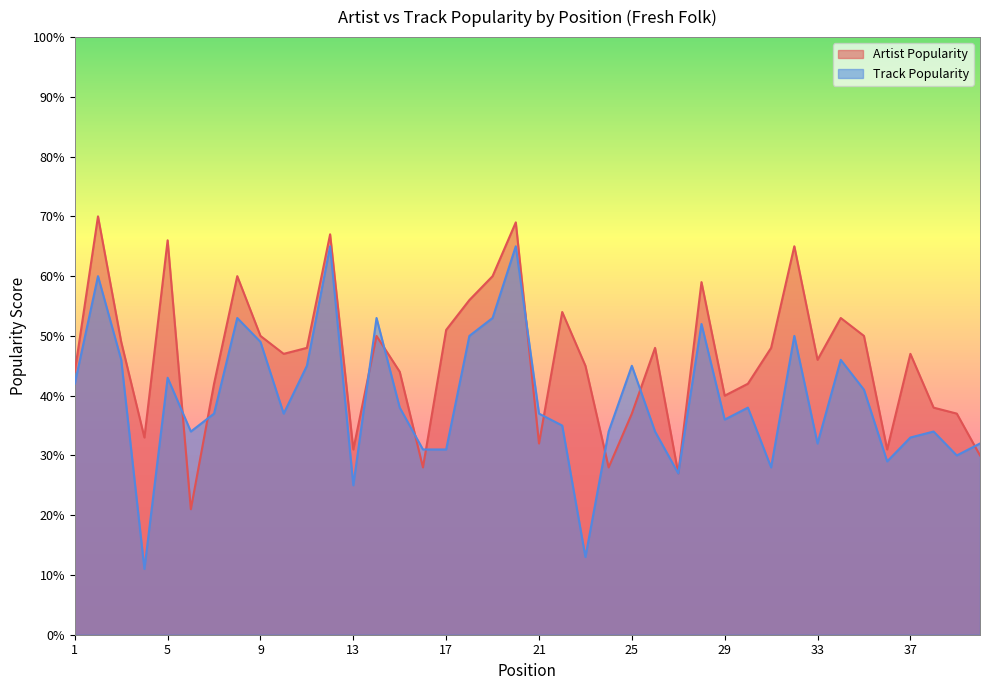

At which label does Track Popularity reach its peak?

12